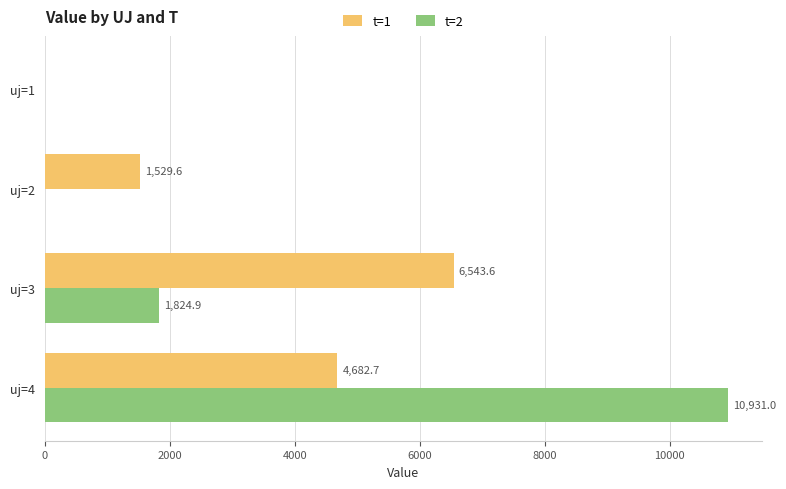

Is it true that t=2 equals 613.6 at uj=3?

False